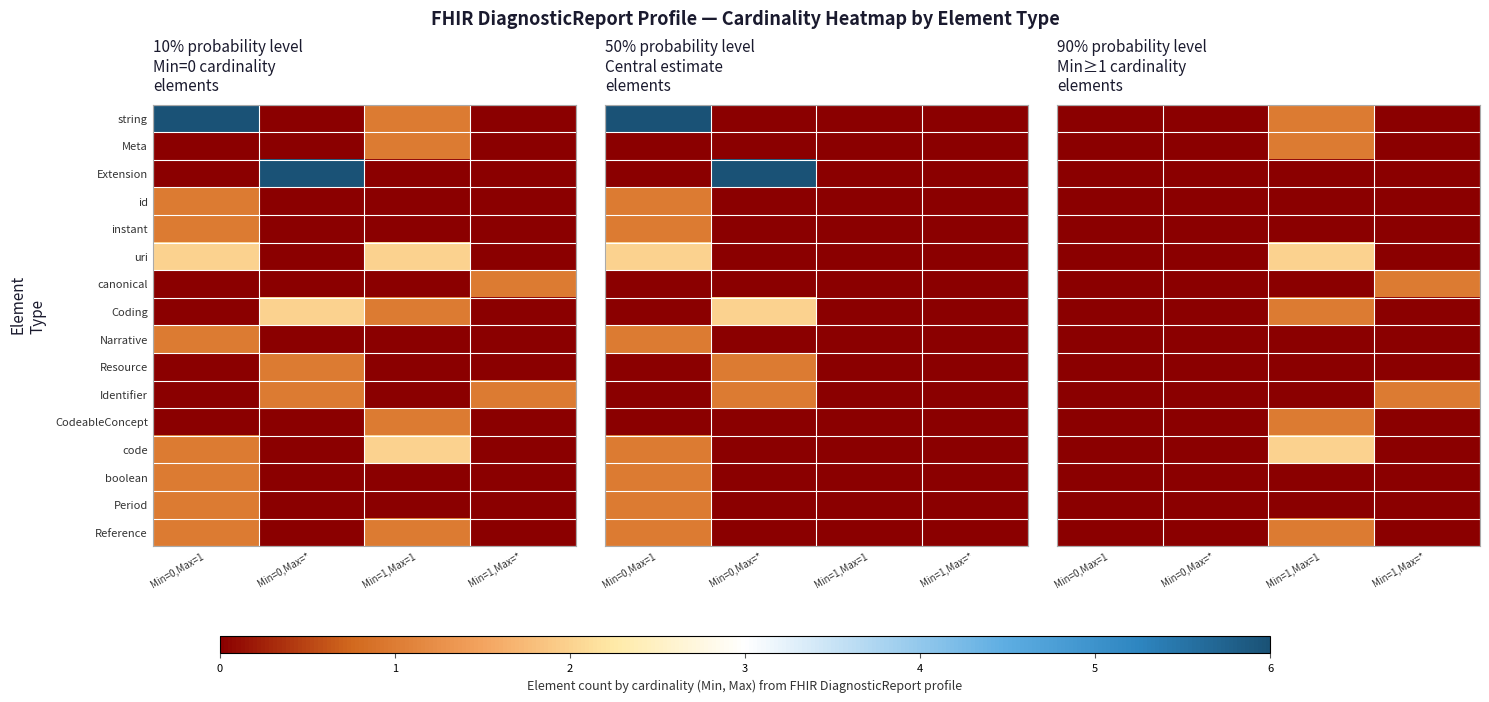

At which label does Extension reach its minimum?

Min=0,Max=1